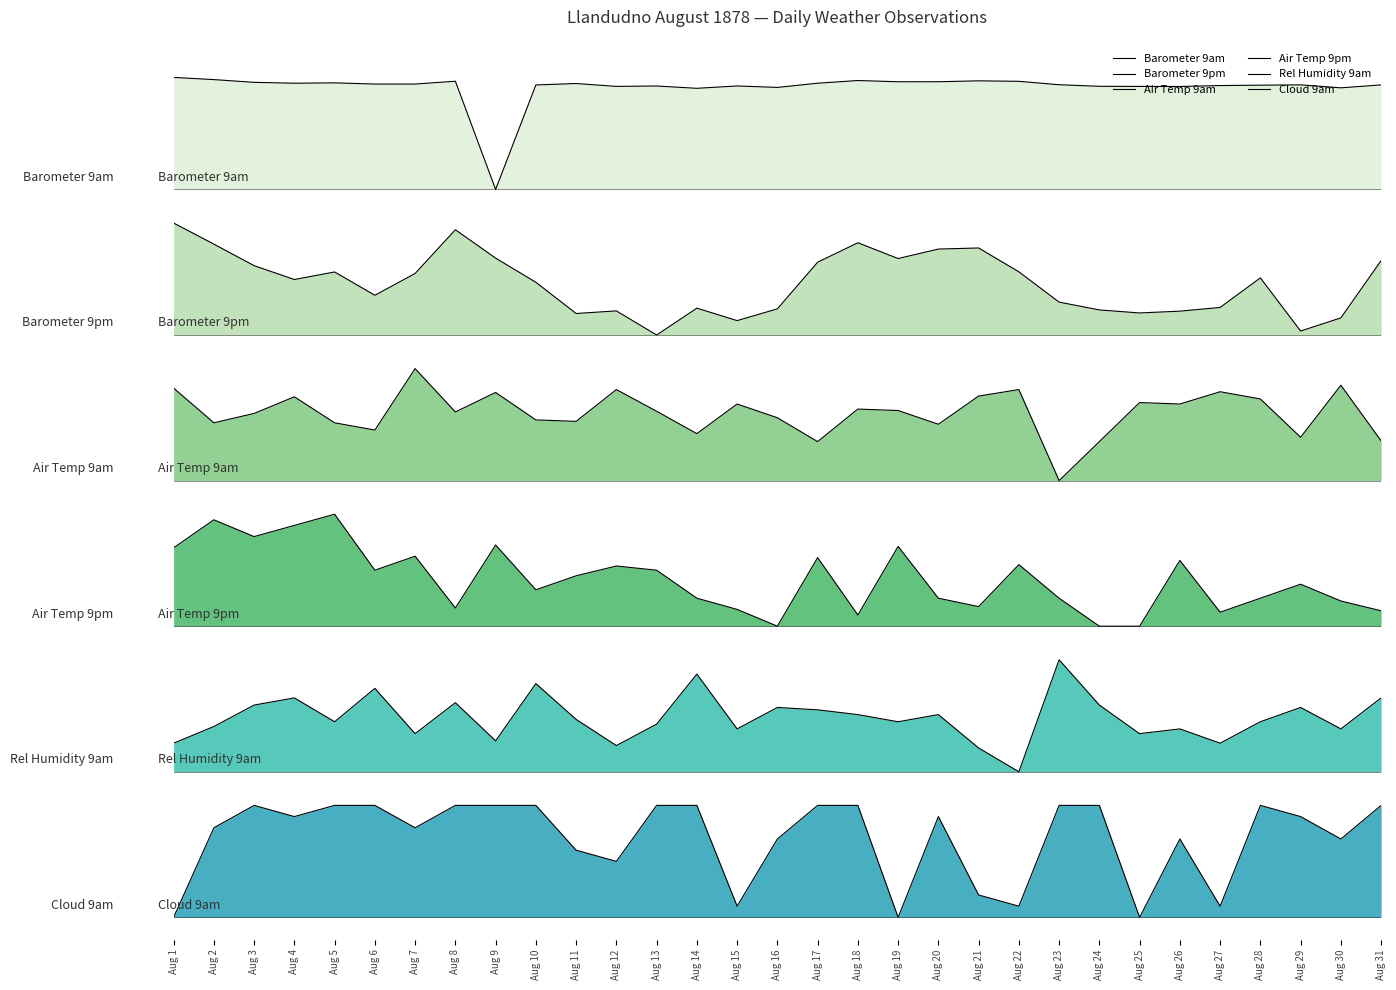

Reading left to right, list all the values displayed in this chart.

Barometer 9am: Aug 1=7.5	Aug 2=7.5	Aug 3=7.5	Aug 4=7.4	Aug 5=7.5	Aug 6=7.4	Aug 7=7.4	Aug 8=7.5	Aug 9=6.5	Aug 10=7.4	Aug 11=7.4	Aug 12=7.4	Aug 13=7.4	Aug 14=7.4	Aug 15=7.4	Aug 16=7.4	Aug 17=7.4	Aug 18=7.5	Aug 19=7.5	Aug 20=7.5	Aug 21=7.5	Aug 22=7.5	Aug 23=7.4	Aug 24=7.4	Aug 25=7.4	Aug 26=7.4	Aug 27=7.4	Aug 28=7.4	Aug 29=7.4	Aug 30=7.4	Aug 31=7.4
Barometer 9pm: Aug 1=6.2	Aug 2=6.0	Aug 3=5.8	Aug 4=5.7	Aug 5=5.8	Aug 6=5.6	Aug 7=5.7	Aug 8=6.1	Aug 9=5.9	Aug 10=5.7	Aug 11=5.4	Aug 12=5.4	Aug 13=5.2	Aug 14=5.4	Aug 15=5.3	Aug 16=5.4	Aug 17=5.8	Aug 18=6.0	Aug 19=5.9	Aug 20=6.0	Aug 21=6.0	Aug 22=5.8	Aug 23=5.5	Aug 24=5.4	Aug 25=5.4	Aug 26=5.4	Aug 27=5.4	Aug 28=5.7	Aug 29=5.2	Aug 30=5.4	Aug 31=5.9
Air Temp 9am: Aug 1=4.7	Aug 2=4.4	Aug 3=4.5	Aug 4=4.6	Aug 5=4.4	Aug 6=4.4	Aug 7=4.9	Aug 8=4.5	Aug 9=4.7	Aug 10=4.4	Aug 11=4.4	Aug 12=4.7	Aug 13=4.5	Aug 14=4.3	Aug 15=4.6	Aug 16=4.5	Aug 17=4.2	Aug 18=4.5	Aug 19=4.5	Aug 20=4.4	Aug 21=4.7	Aug 22=4.7	Aug 23=3.9	Aug 24=4.2	Aug 25=4.6	Aug 26=4.6	Aug 27=4.7	Aug 28=4.6	Aug 29=4.3	Aug 30=4.8	Aug 31=4.3
Air Temp 9pm: Aug 1=3.3	Aug 2=3.6	Aug 3=3.4	Aug 4=3.5	Aug 5=3.6	Aug 6=3.1	Aug 7=3.2	Aug 8=2.8	Aug 9=3.3	Aug 10=2.9	Aug 11=3.1	Aug 12=3.1	Aug 13=3.1	Aug 14=2.9	Aug 15=2.8	Aug 16=2.6	Aug 17=3.2	Aug 18=2.7	Aug 19=3.3	Aug 20=2.9	Aug 21=2.8	Aug 22=3.1	Aug 23=2.9	Aug 24=2.6	Aug 25=2.6	Aug 26=3.2	Aug 27=2.7	Aug 28=2.9	Aug 29=3.0	Aug 30=2.8	Aug 31=2.7
Rel Humidity 9am: Aug 1=1.6	Aug 2=1.7	Aug 3=1.9	Aug 4=2.0	Aug 5=1.7	Aug 6=2.0	Aug 7=1.6	Aug 8=1.9	Aug 9=1.6	Aug 10=2.1	Aug 11=1.8	Aug 12=1.5	Aug 13=1.7	Aug 14=2.2	Aug 15=1.7	Aug 16=1.9	Aug 17=1.9	Aug 18=1.8	Aug 19=1.7	Aug 20=1.8	Aug 21=1.5	Aug 22=1.3	Aug 23=2.3	Aug 24=1.9	Aug 25=1.6	Aug 26=1.7	Aug 27=1.6	Aug 28=1.7	Aug 29=1.9	Aug 30=1.7	Aug 31=2.0
Cloud 9am: Aug 1=0.0	Aug 2=0.8	Aug 3=1.0	Aug 4=0.9	Aug 5=1.0	Aug 6=1.0	Aug 7=0.8	Aug 8=1.0	Aug 9=1.0	Aug 10=1.0	Aug 11=0.6	Aug 12=0.5	Aug 13=1.0	Aug 14=1.0	Aug 15=0.1	Aug 16=0.7	Aug 17=1.0	Aug 18=1.0	Aug 19=0.0	Aug 20=0.9	Aug 21=0.2	Aug 22=0.1	Aug 23=1.0	Aug 24=1.0	Aug 25=0.0	Aug 26=0.7	Aug 27=0.1	Aug 28=1.0	Aug 29=0.9	Aug 30=0.7	Aug 31=1.0